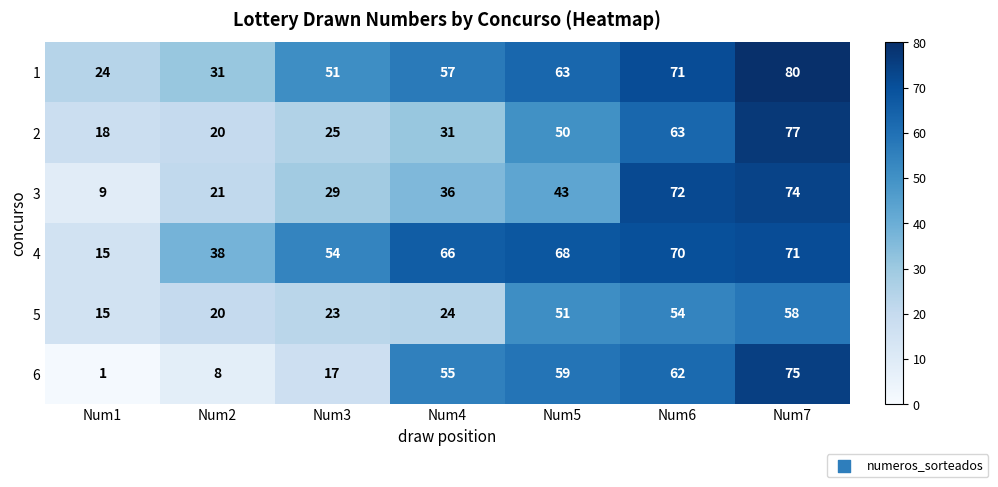

Is it true that 5 equals 20 at Num2?

True